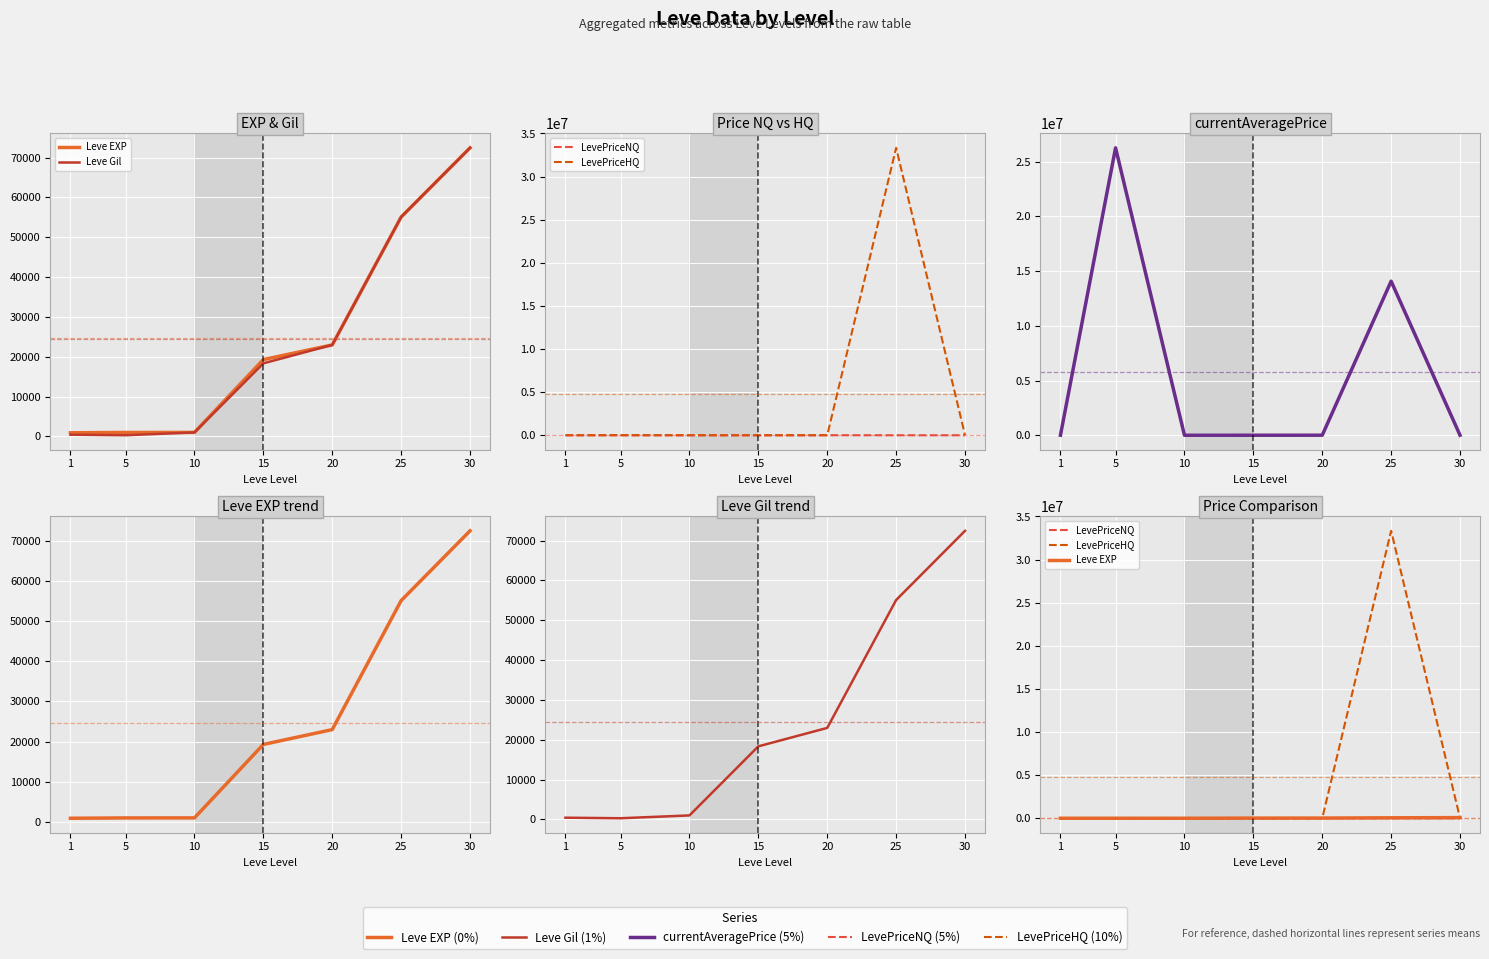

How many values in the Leve Gil series exceed 18330?

3